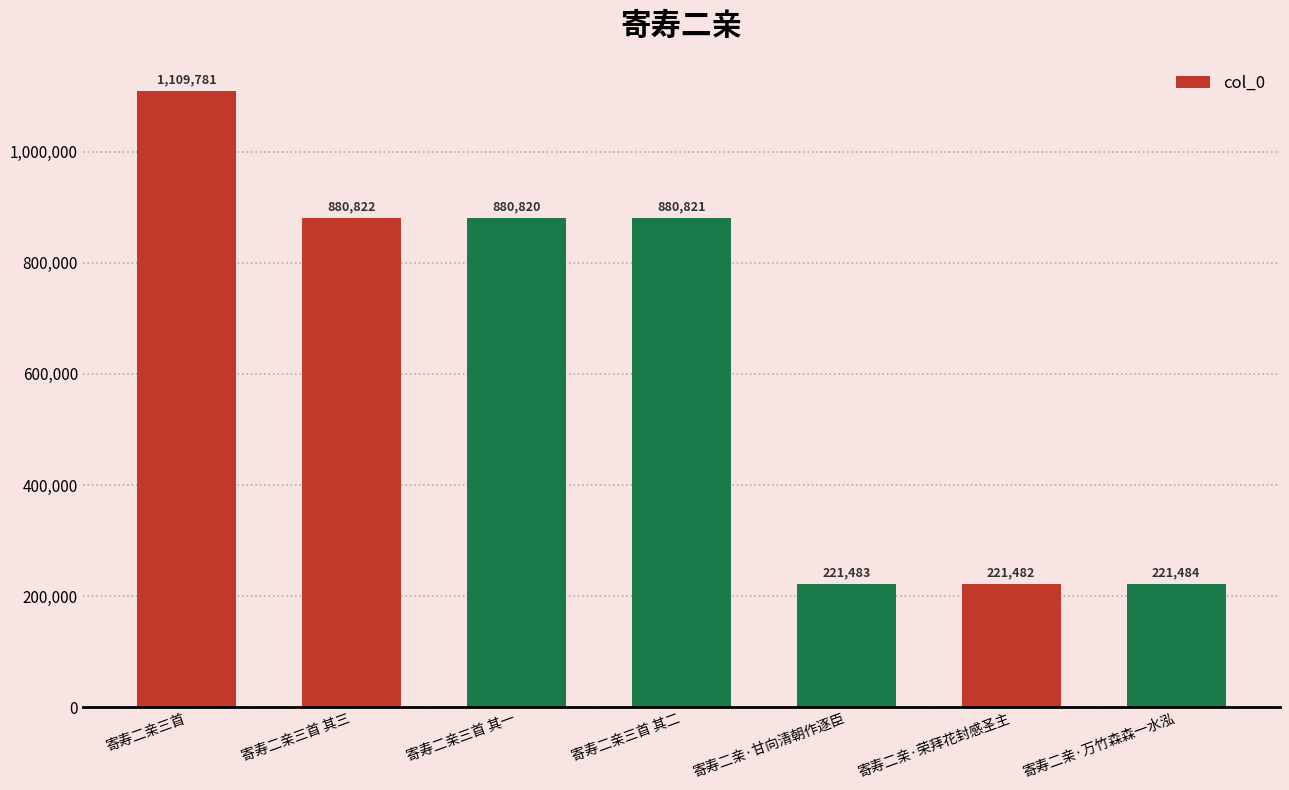

What is the value of the 2nd bar from the left?

880822